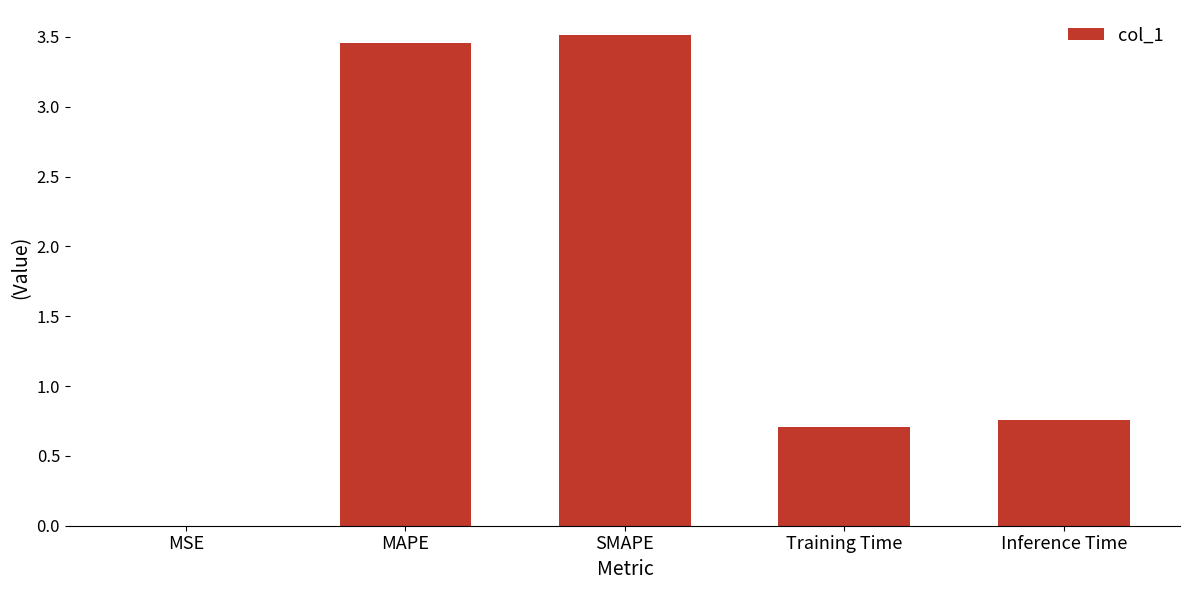

Approximately how many times larger is the value at Training Time compared to SMAPE?

0.2